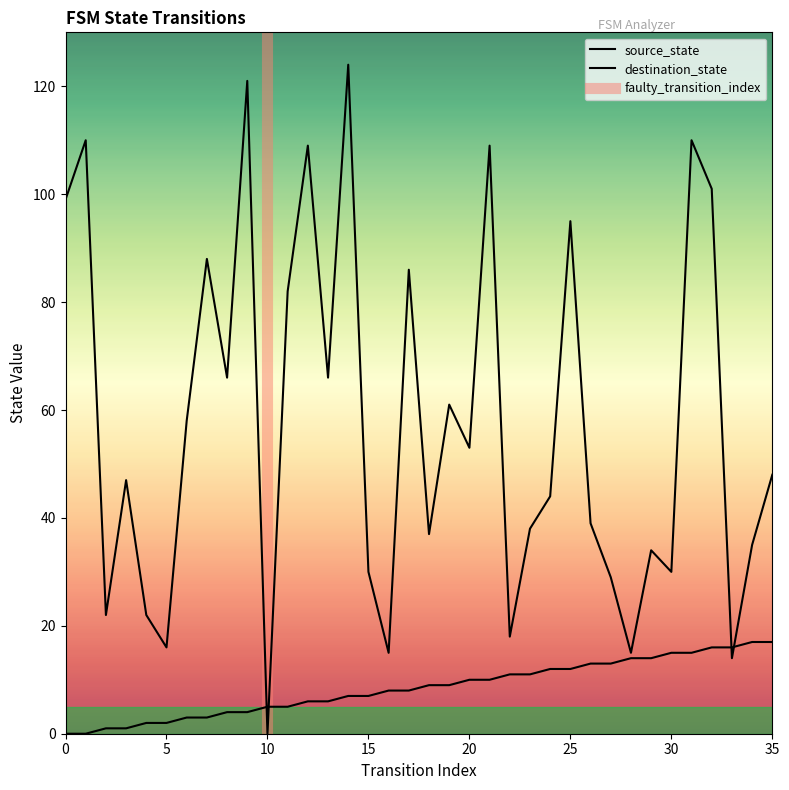

What is the difference between the highest and lowest values at 17?

78